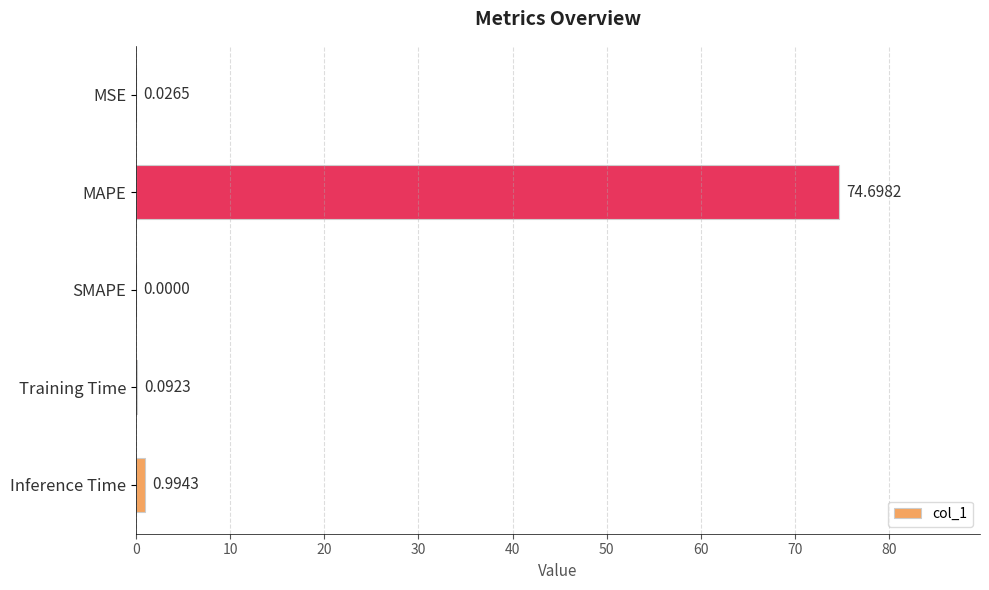

How many data points does each series have?

5